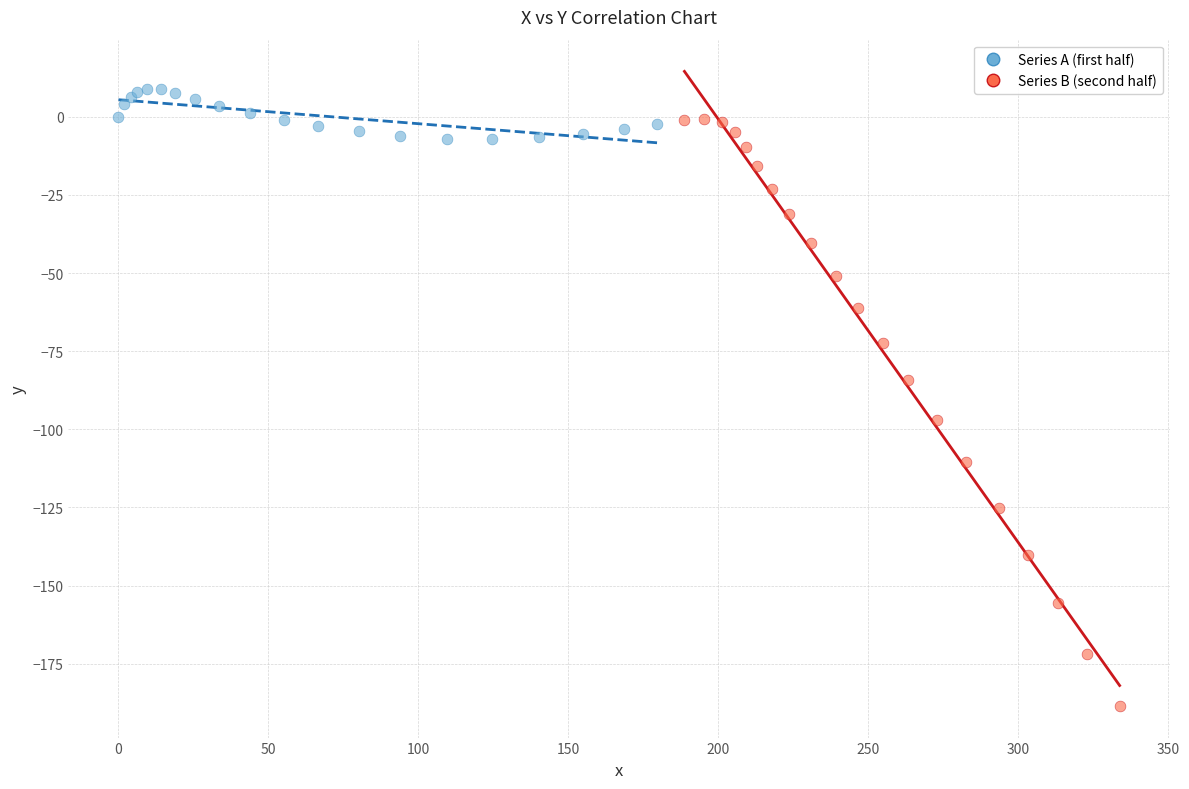

Which series contains the lowest Y value?

Series B (second half)